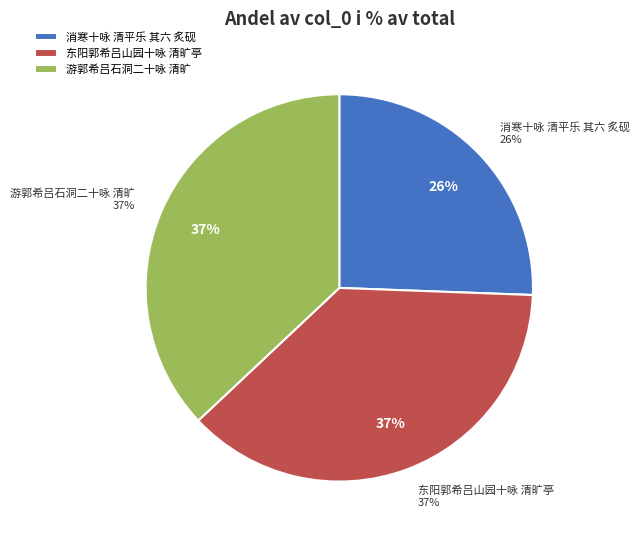

To the nearest percent, what percentage of the pie is 消寒十咏 清平乐 其六 炙砚?

26%